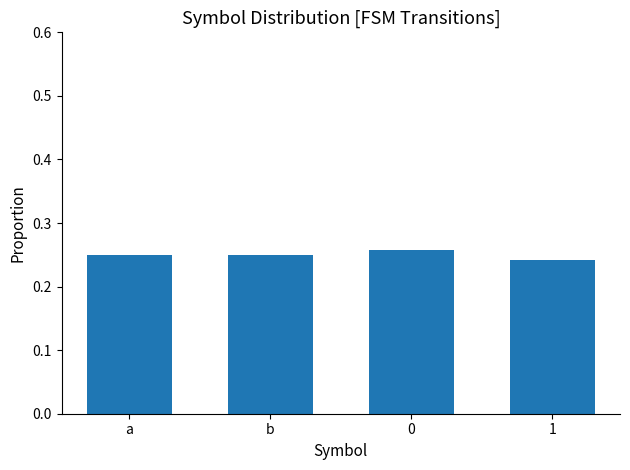

What is the sum of all values?

1.0